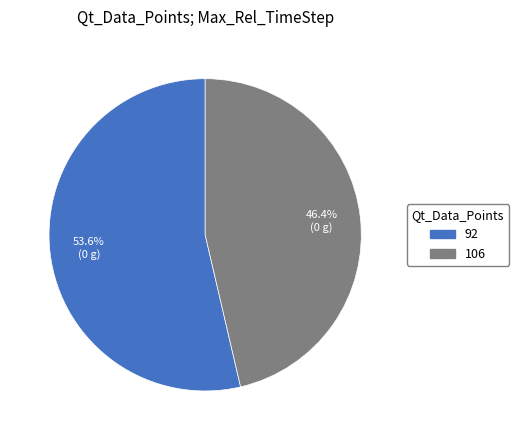

What is the largest slice in the pie chart?

92